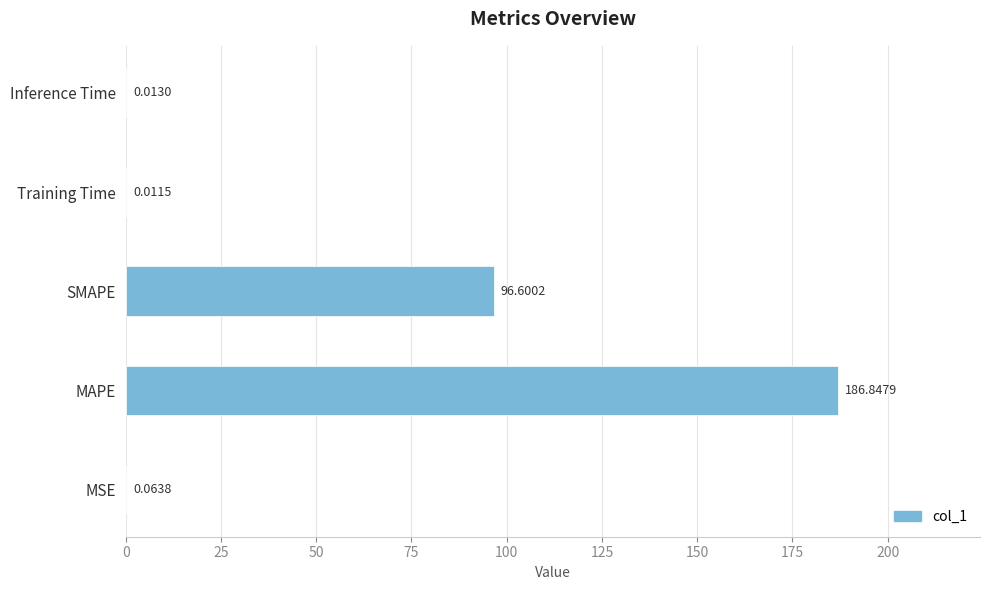

Which has a higher value, Training Time or Inference Time?

Inference Time